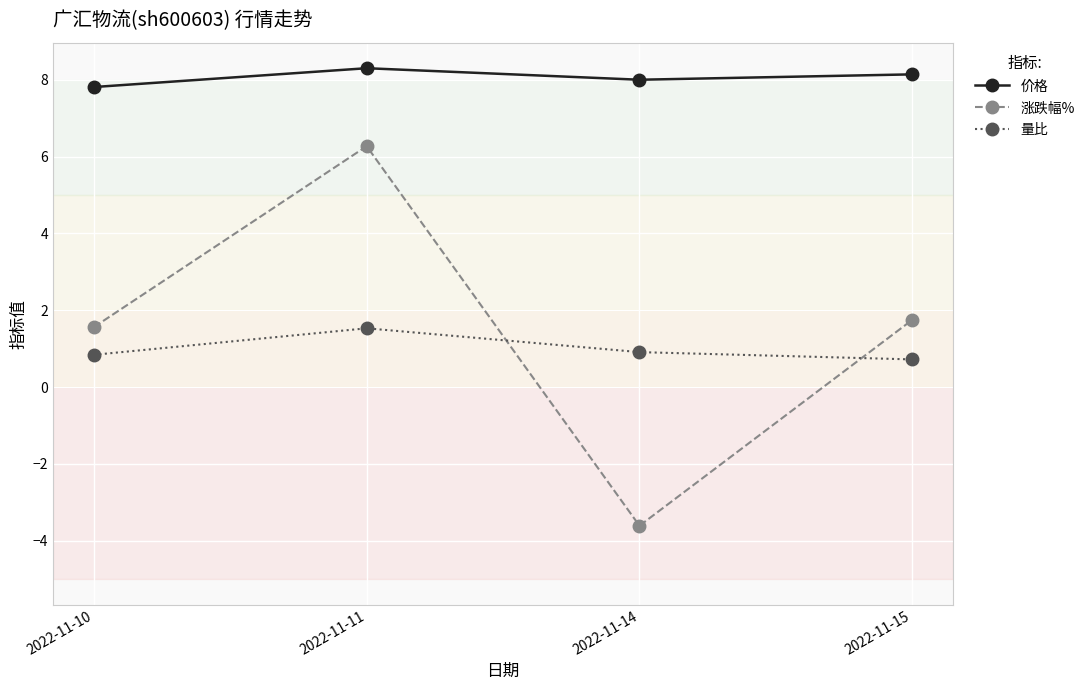

What is the value of the 价格 point at the 1st from the left?

7.8